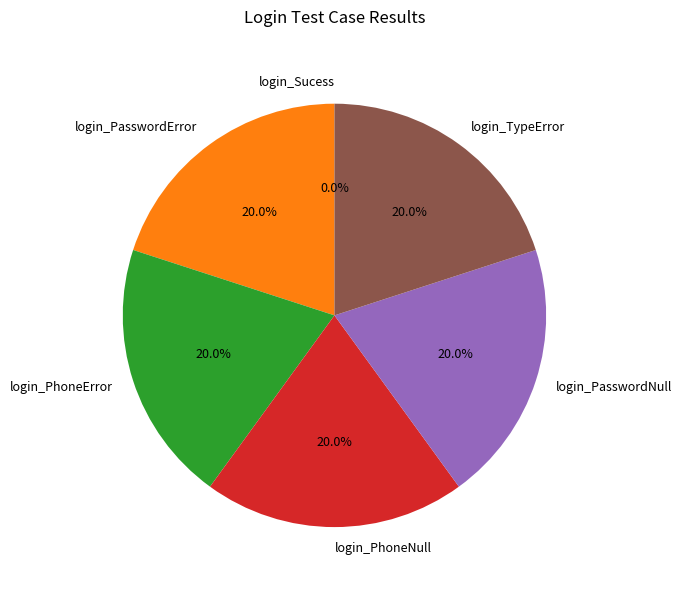

Is it true that login_PasswordNull is 9% of the pie?

False